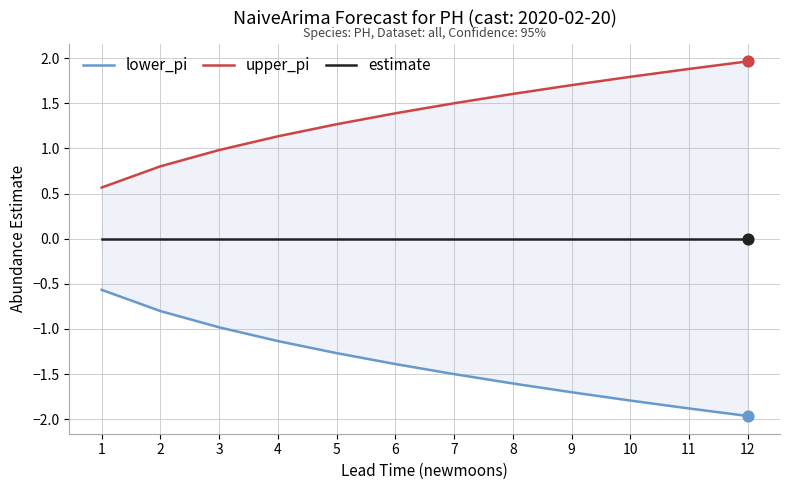

Which series reaches the maximum Y coordinate?

upper_pi